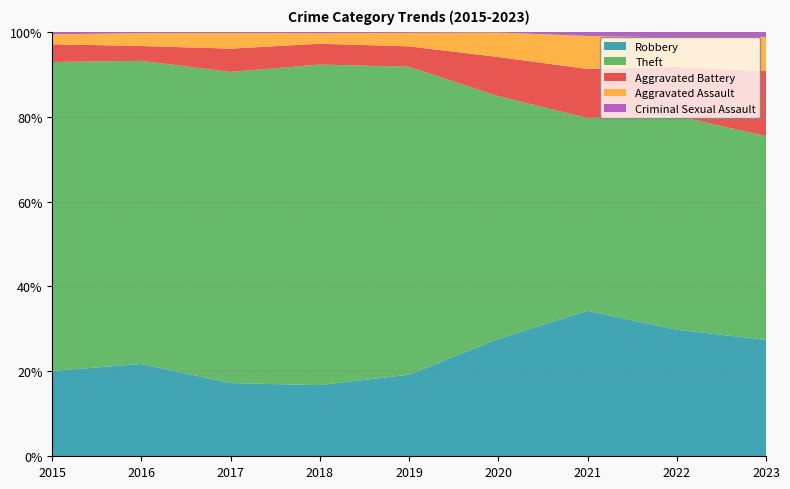

Reading left to right, extract all data points from this chart.

Robbery: 395	510	446	520	591	450	484	521	423
Theft: 1429	1676	1896	2342	2230	930	642	880	740
Aggravated Battery: 82	82	142	152	148	150	163	202	236
Aggravated Assault: 46	71	95	77	98	94	110	121	124
Criminal Sexual Assault: 12	8	8	11	8	3	14	24	19